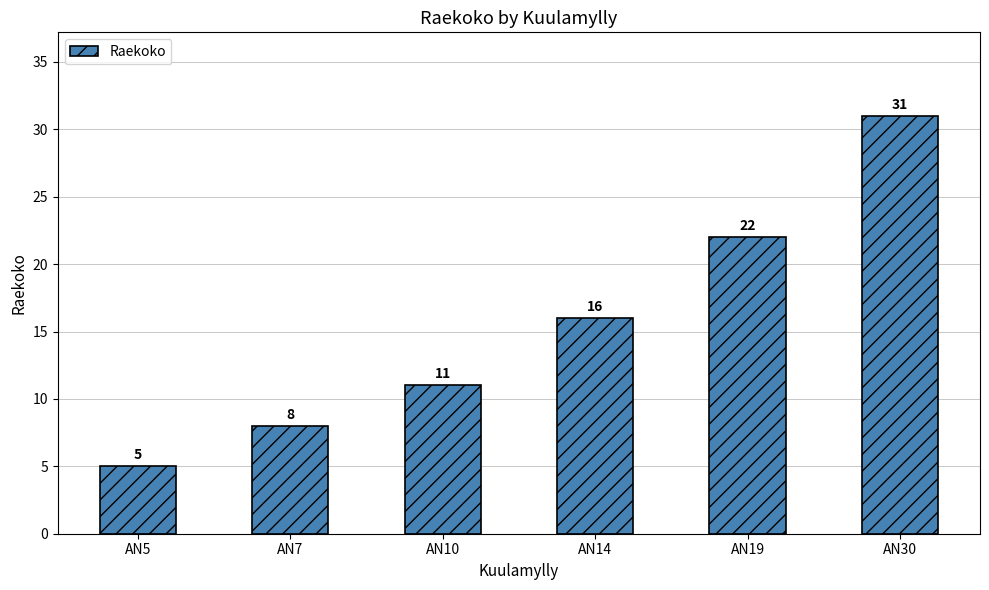

What is the difference between the maximum and second lowest values?

23